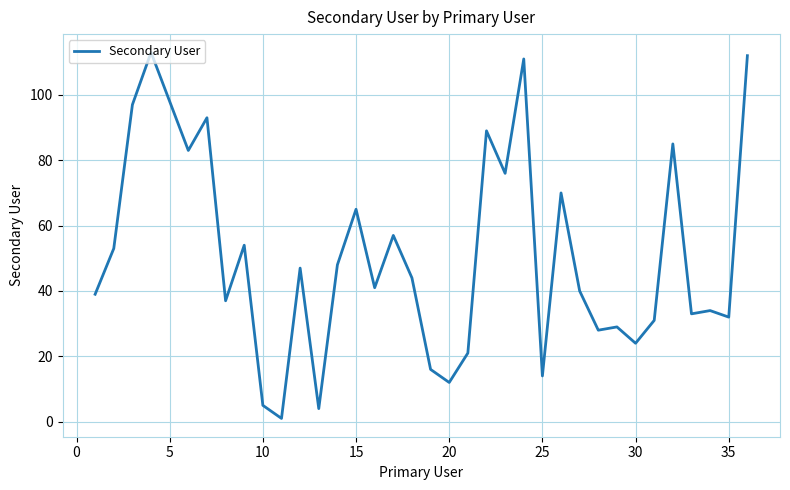

How many values are below 44?

18